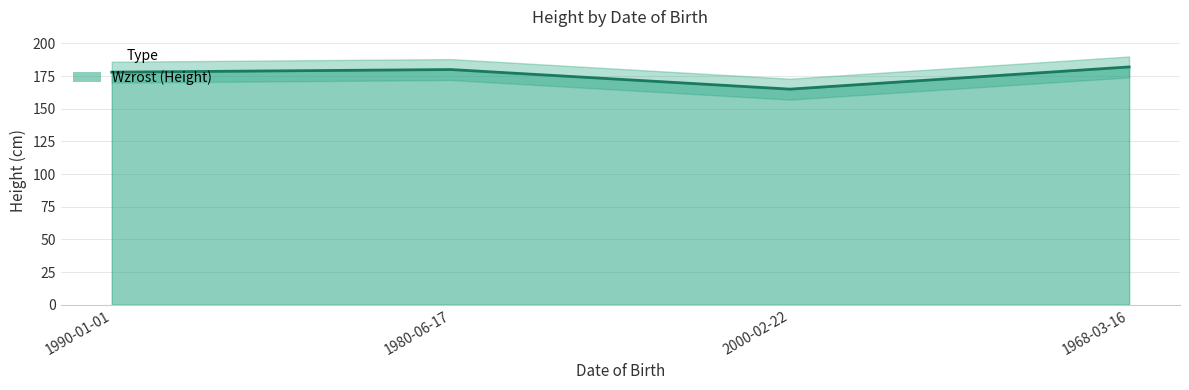

What is the difference between the values at 2000-02-22 and 1980-06-17?

15